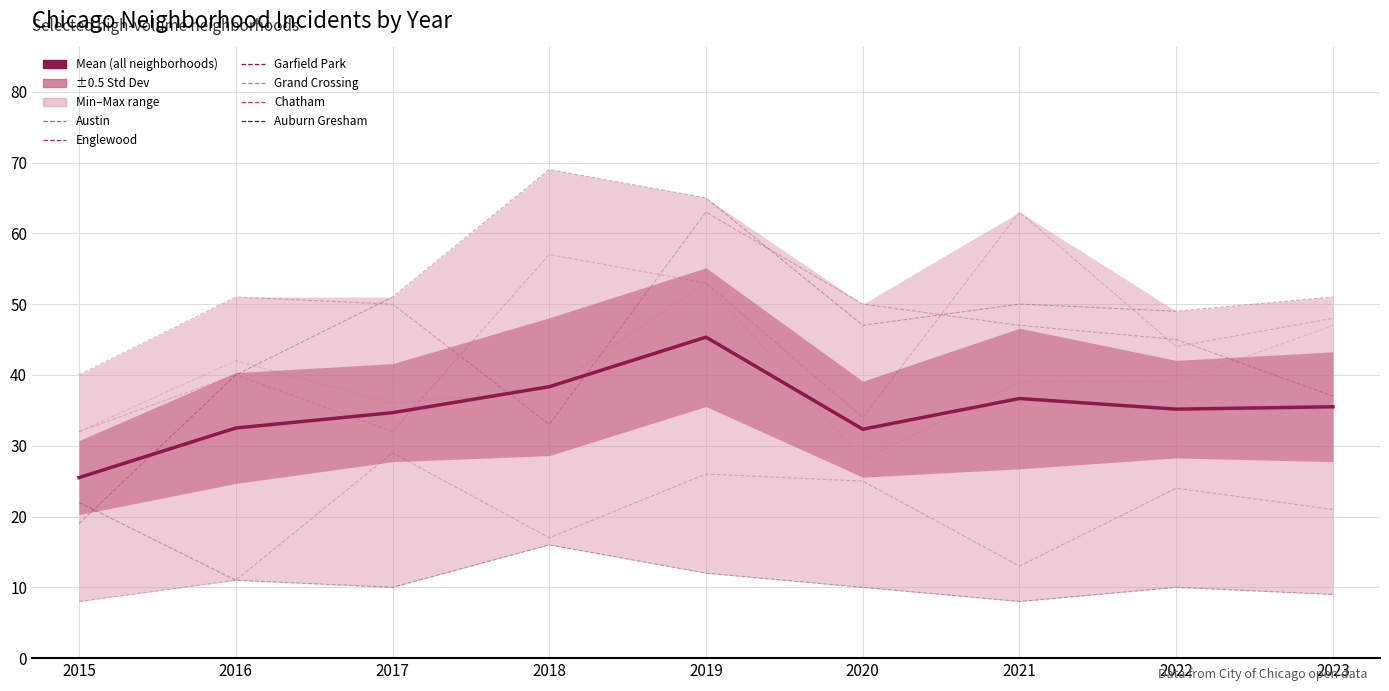

Is it true that Austin equals 53 at 2019?

True